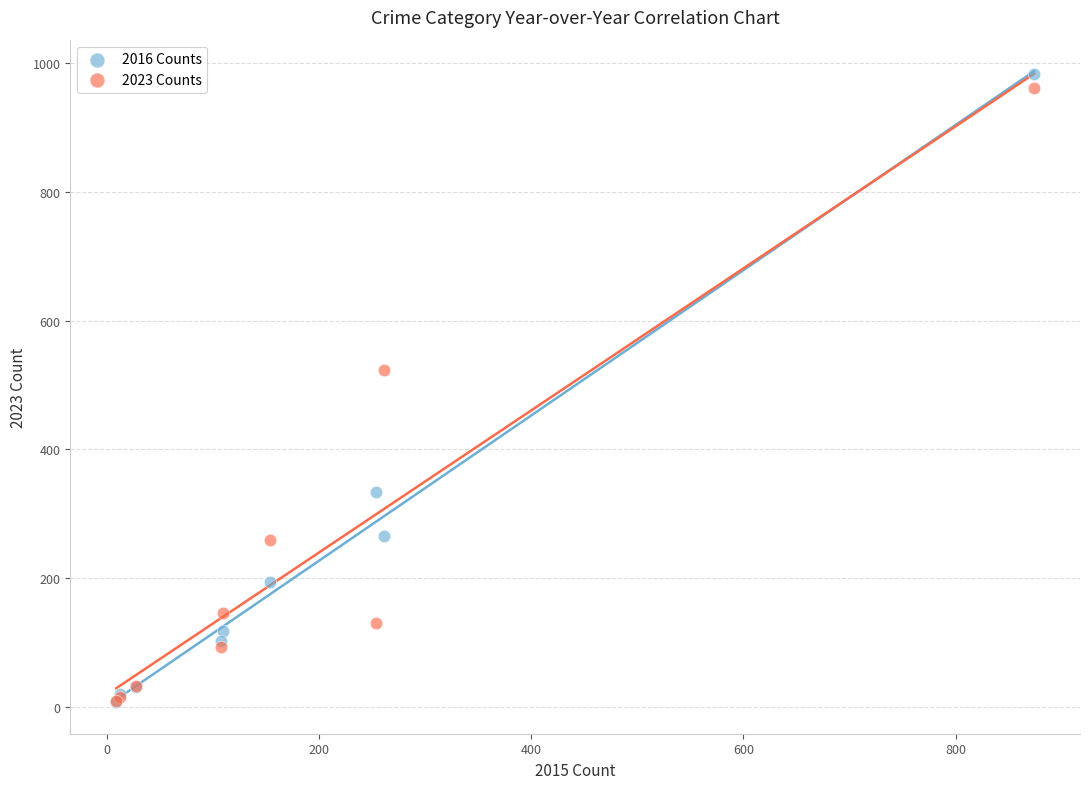

In the 2016 Counts series, what Y value is closest to 495?

333